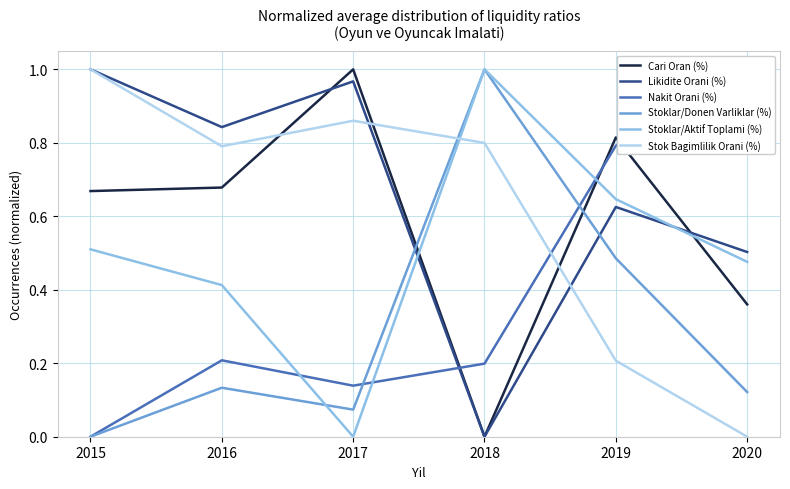

What value does the Stoklar/Aktif Toplami (%) series have at 2016?

0.4